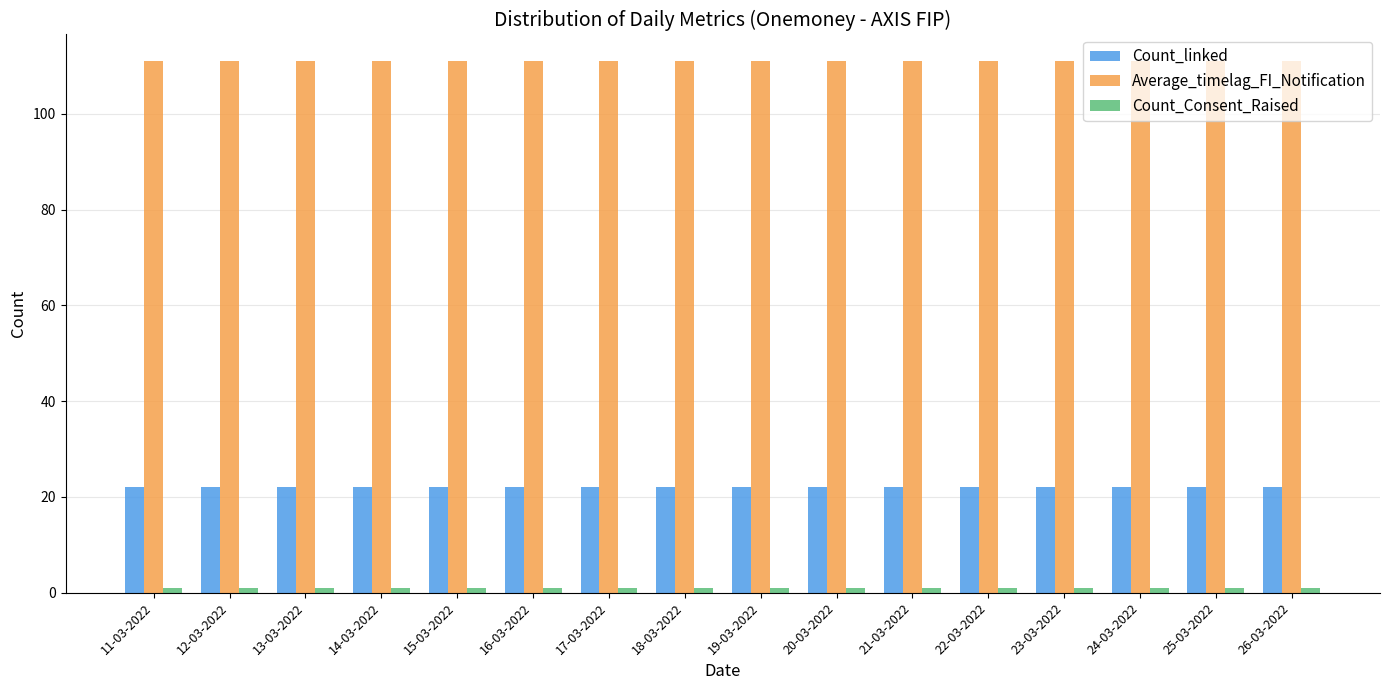

Is it true that Average_timelag_FI_Notification equals 48 at 14-03-2022?

False